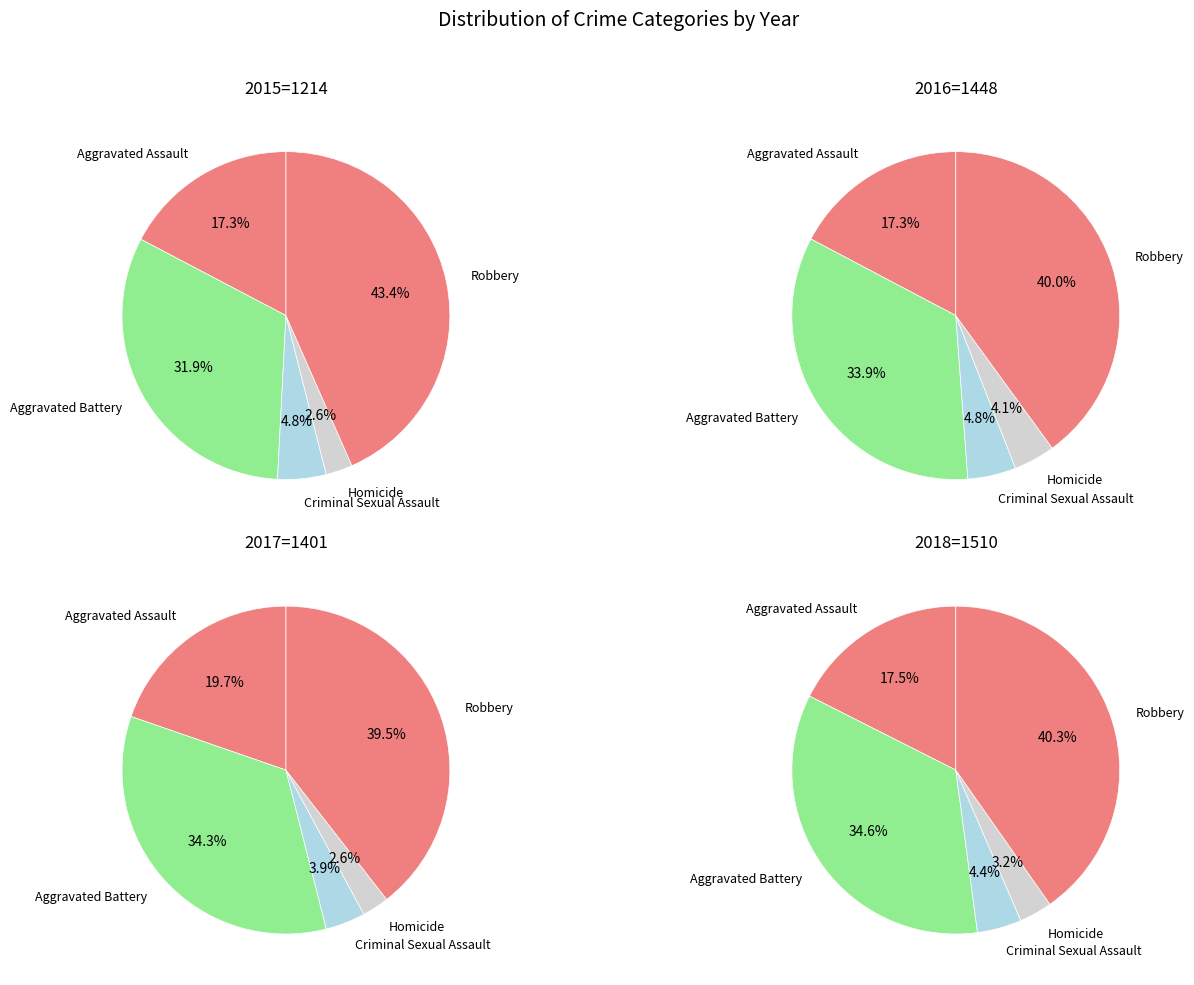

Does Criminal Sexual Assault represent more than half of the total?

No